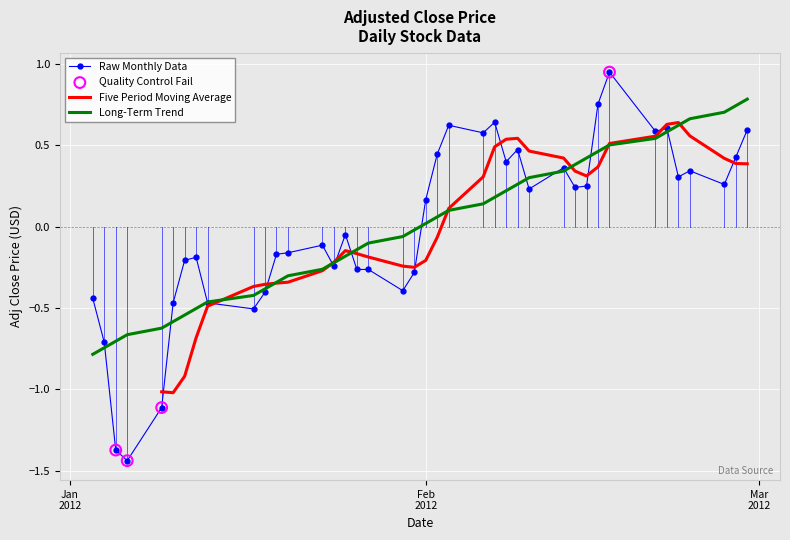

What is the minimum value for Long-Term Trend?

-0.8